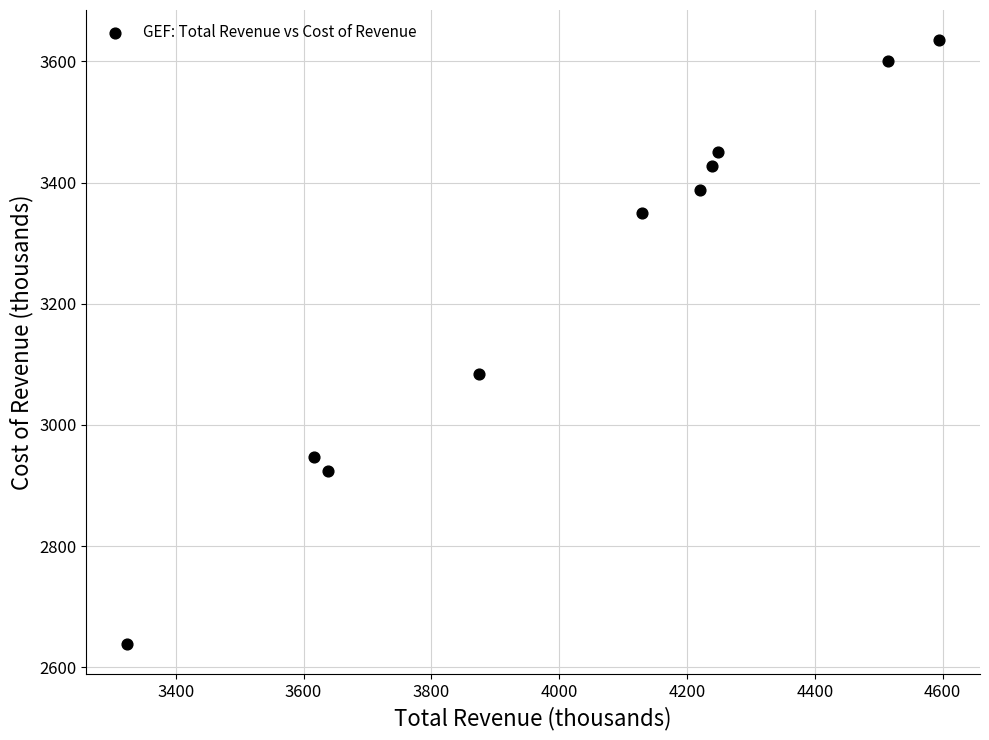

What Y value in the scatter plot is closest to 3136?

3084.9